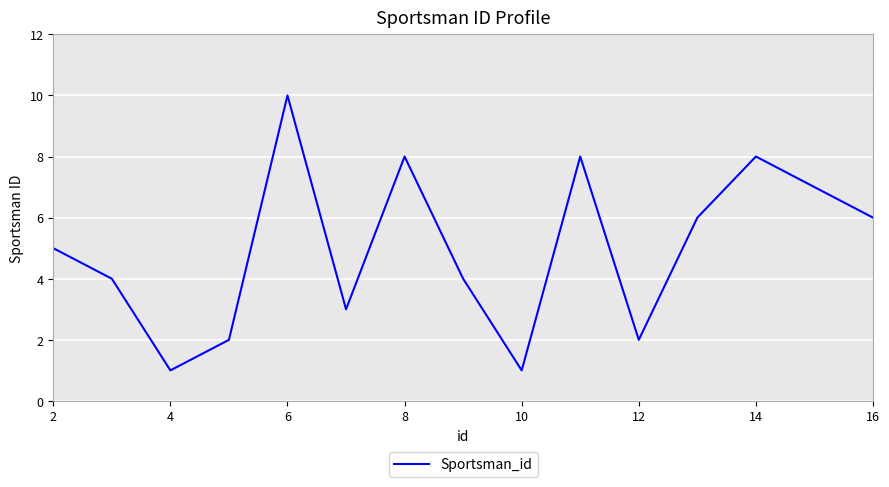

What is the maximum value shown in the chart?

10